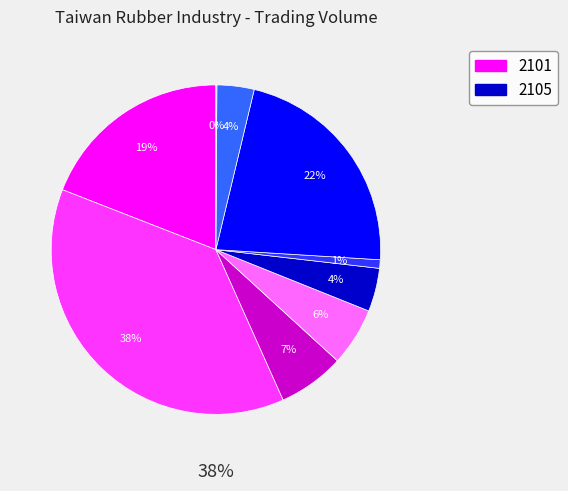

True or false: 2109 accounts for 1% of the total.

False